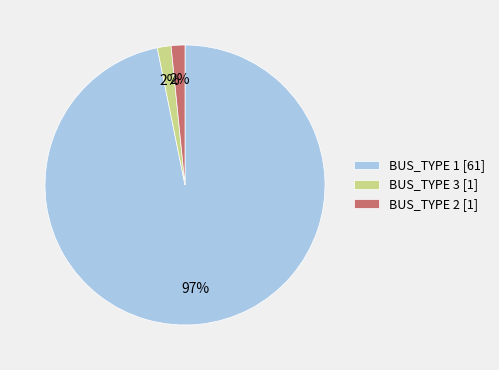

To the nearest percent, what is the average slice percentage?

33%